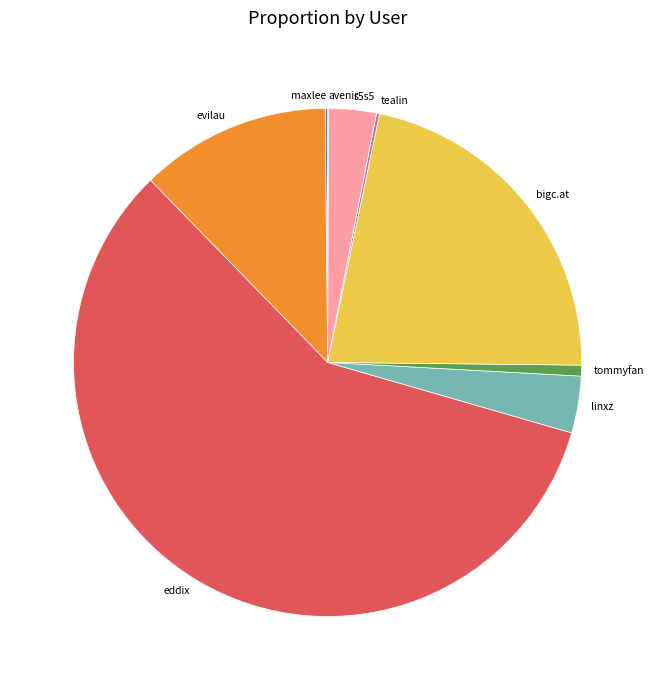

Is there any slice that represents more than half of the pie?

Yes